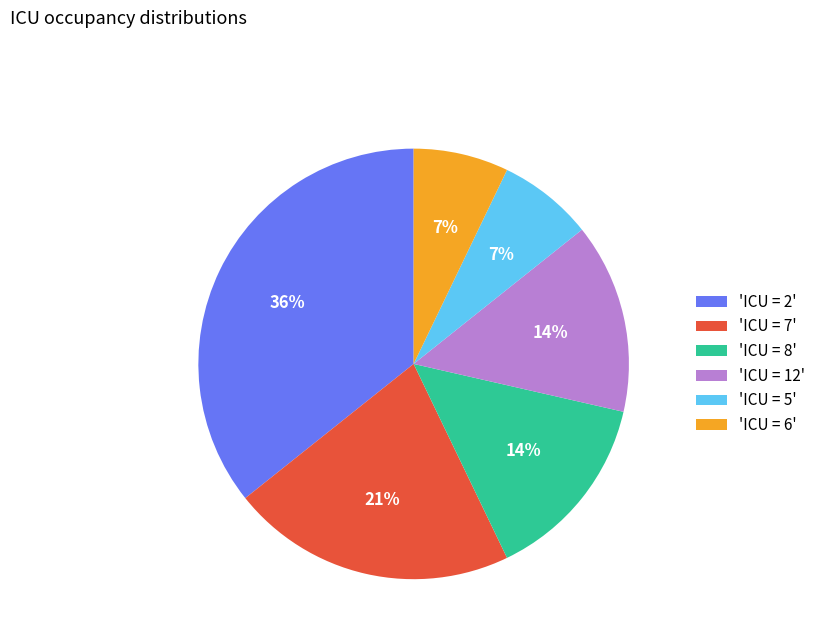

To the nearest percent, what is the difference between the largest and smallest slice percentages?

29%